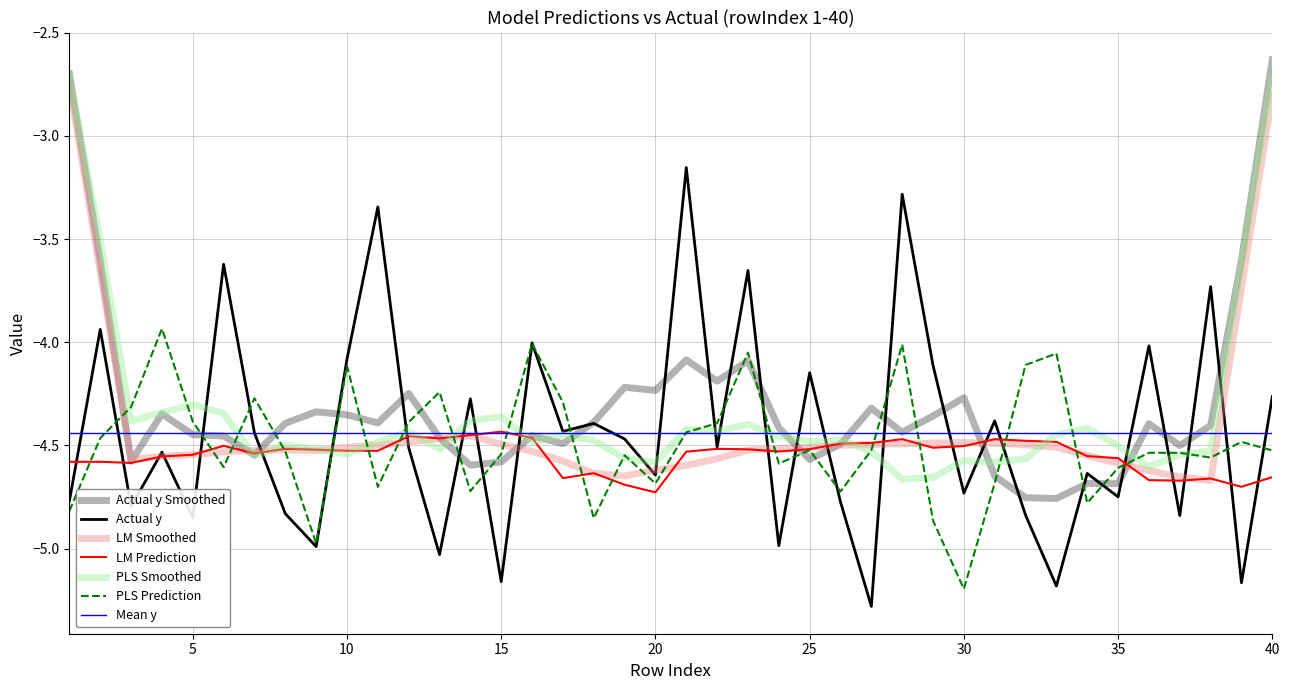

What is the difference between the highest and lowest values at 23?

0.9